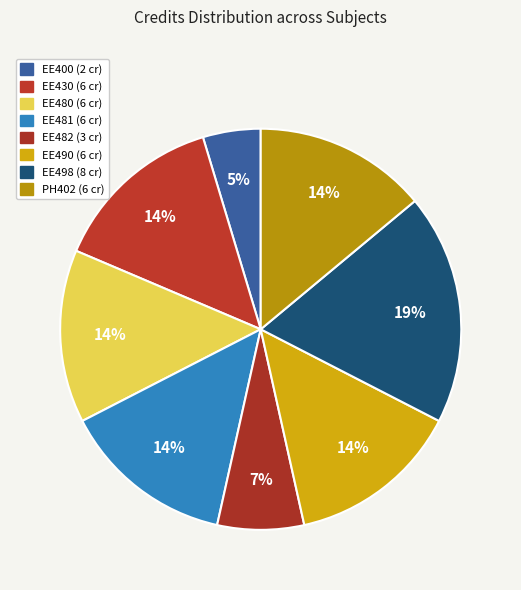

How many slices are in this pie chart?

8